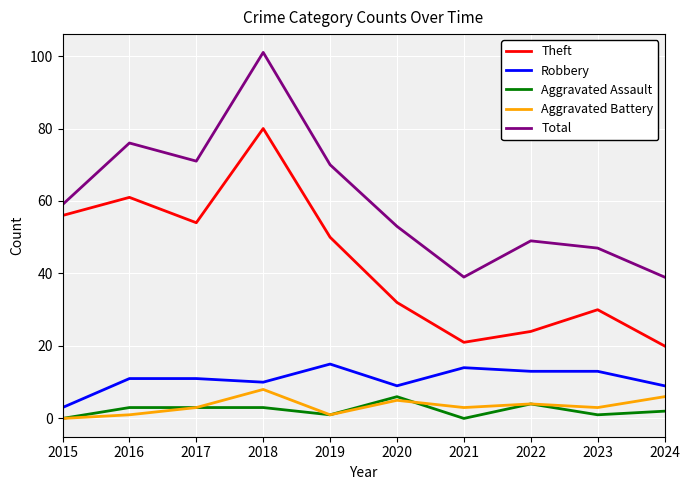

Which series has the widest spread of values?

Total